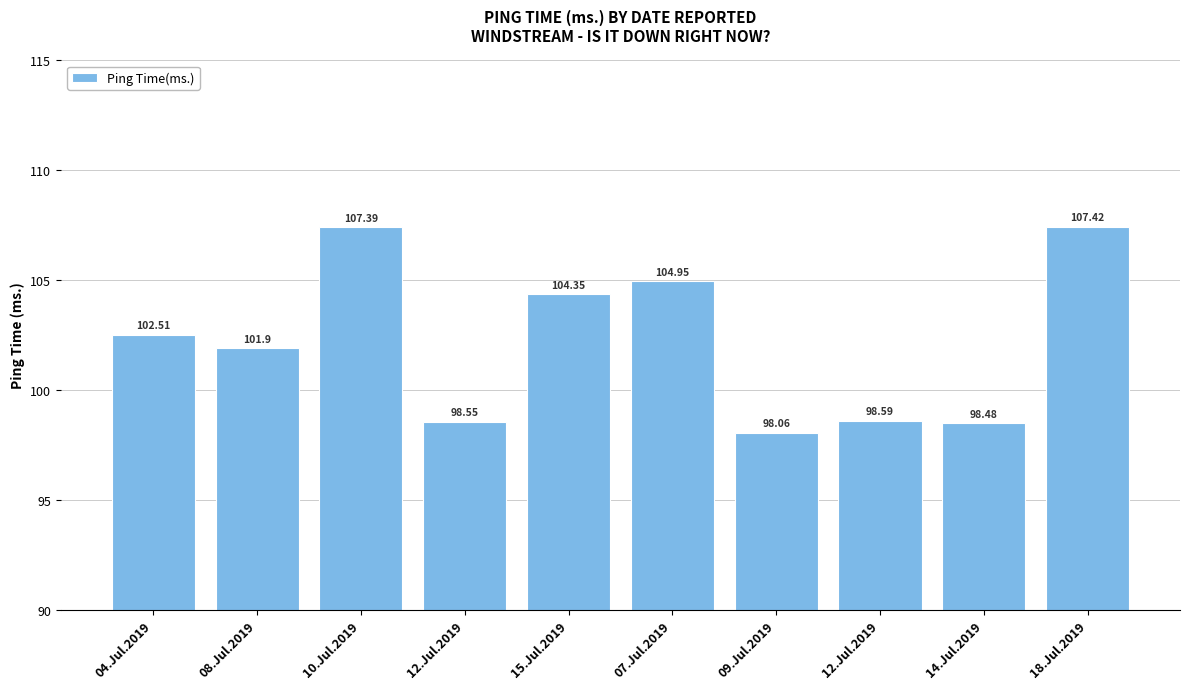

How many bars are there in total?

10